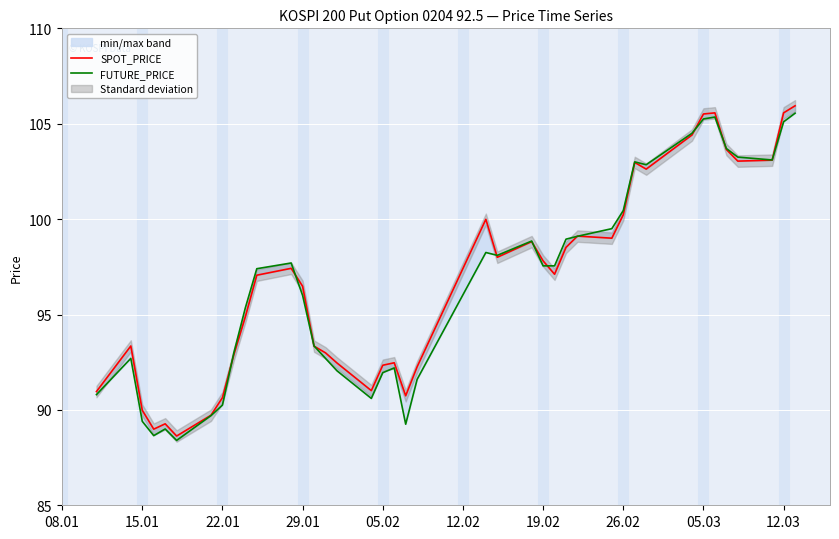

Reading left to right, list all the values displayed in this chart.

SPOT_PRICE: 91.0	93.3	90.0	89.0	89.3	88.6	89.7	90.6	92.9	94.9	97.1	97.4	96.5	93.3	93.0	92.5	91.0	92.3	92.5	90.7	92.3	100.0	98.0	98.8	97.8	97.1	98.5	99.1	99.0	100.2	103.0	102.6	104.4	105.5	105.6	103.7	103.0	103.1	105.6	105.9
FUTURE_PRICE: 90.8	92.7	89.4	88.7	89.0	88.4	89.7	90.2	93.0	95.3	97.4	97.7	96.0	93.3	92.7	92.0	90.6	92.0	92.2	89.2	91.6	98.2	98.1	98.8	97.5	97.5	99.0	99.1	99.5	100.5	103.0	102.8	104.5	105.2	105.3	103.7	103.2	103.1	105.1	105.5